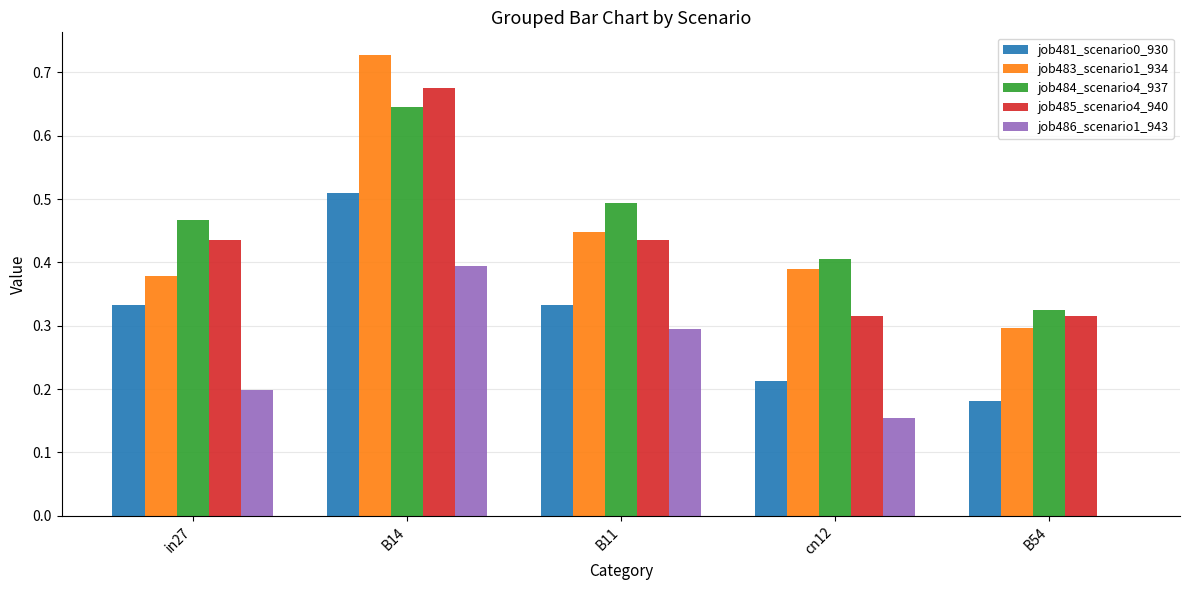

How many groups of bars are there?

5